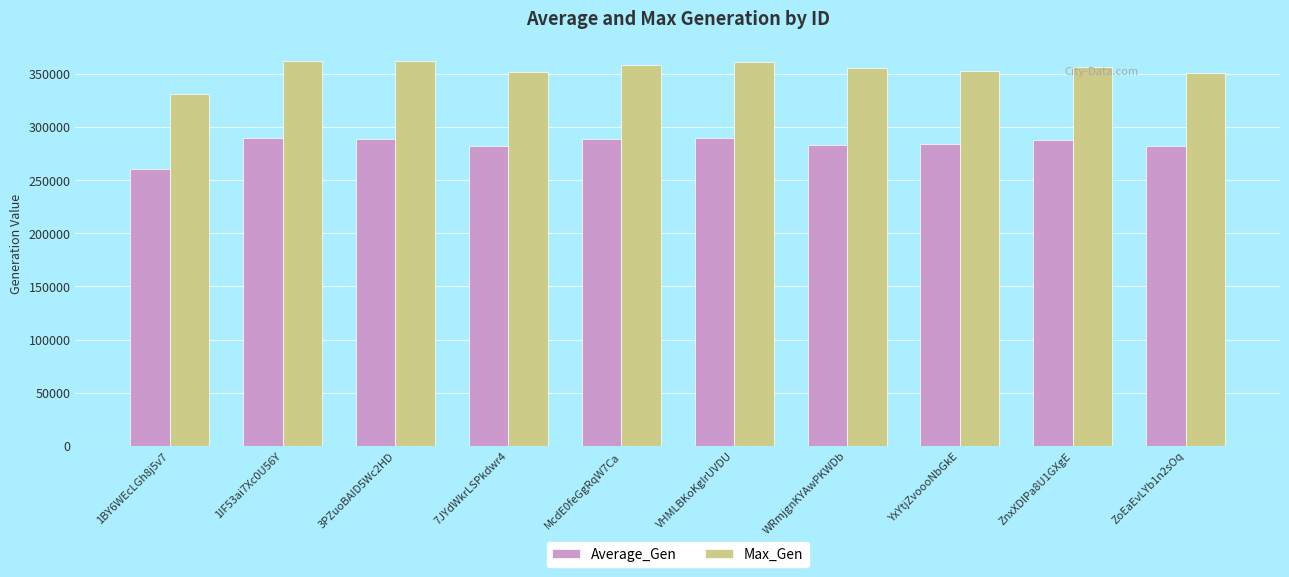

List the series in order of their overall mean, lowest first.

Average_Gen, Max_Gen